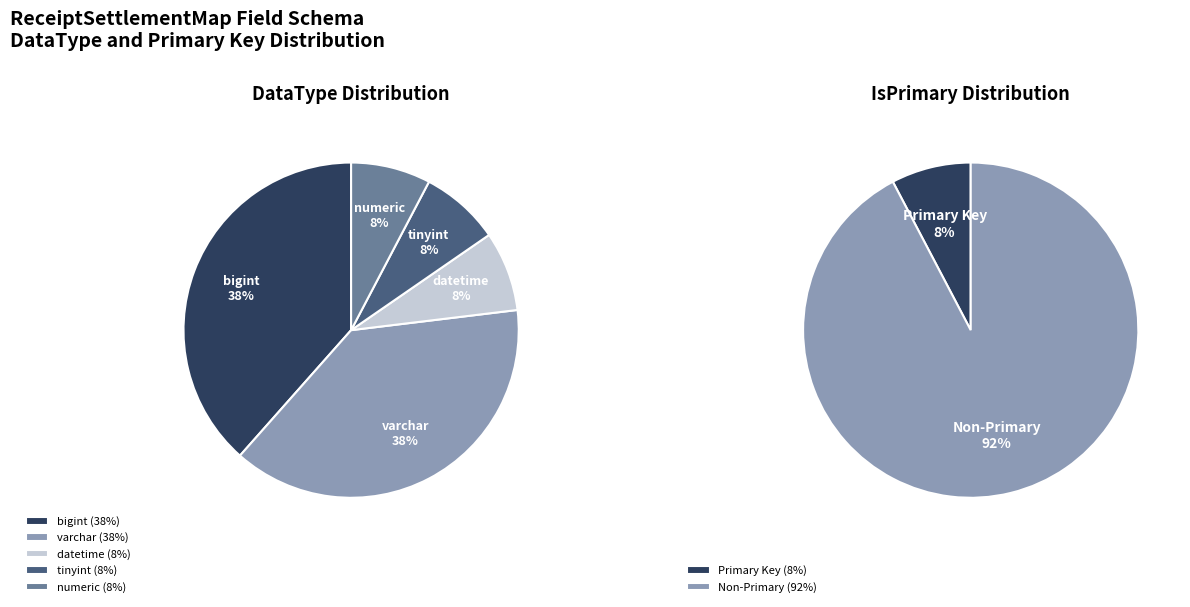

What is the change in value from varchar to datetime?

-4